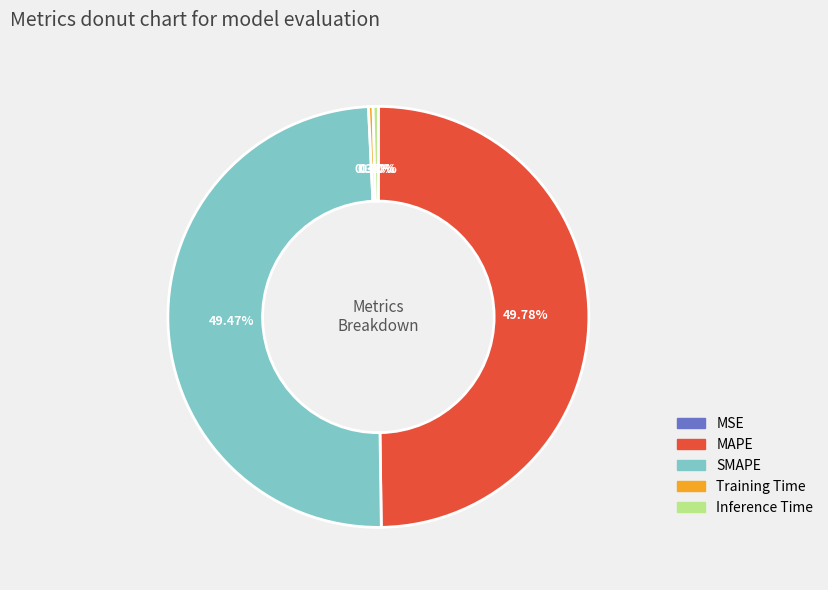

Between SMAPE and Inference Time, which is larger?

SMAPE